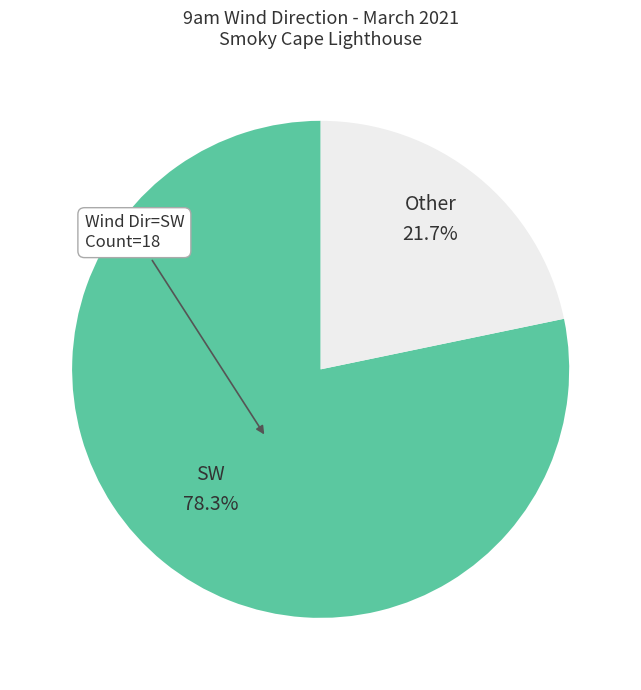

Does any single category account for the majority?

Yes